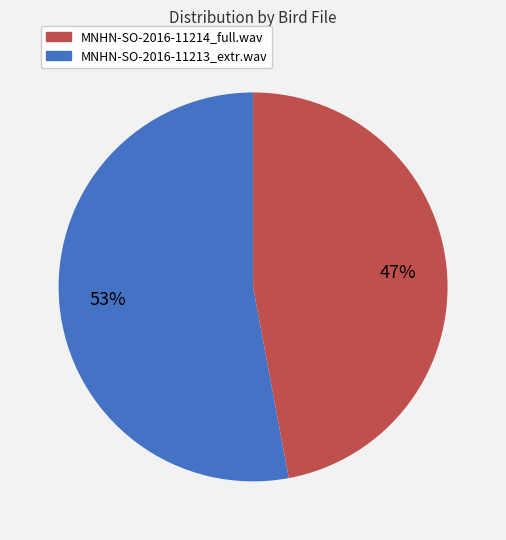

To the nearest percent, what is the average slice percentage?

50%